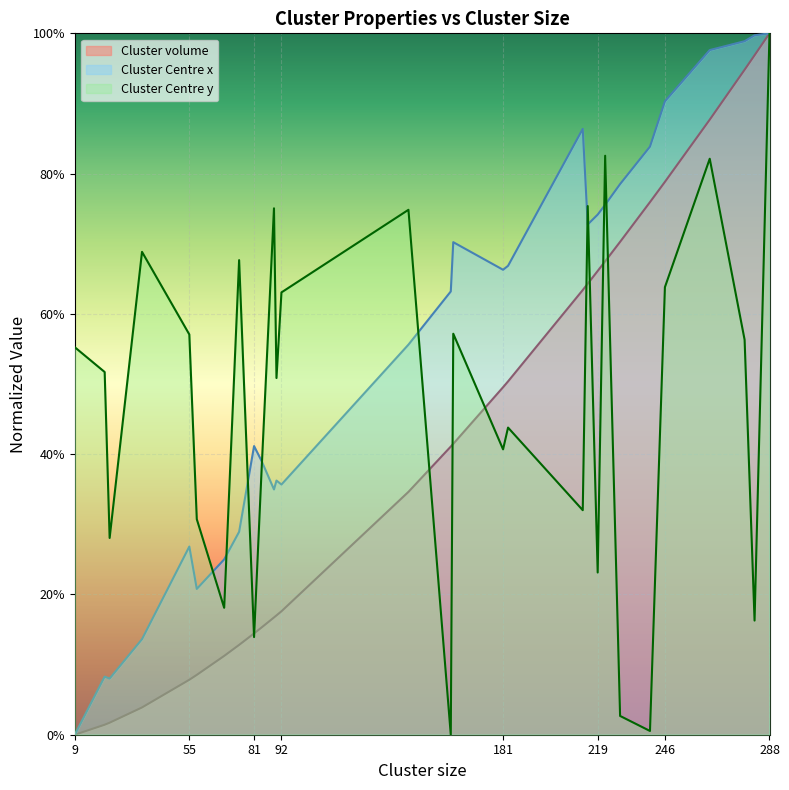

How many interior local valleys does the Cluster Centre y series have?

10